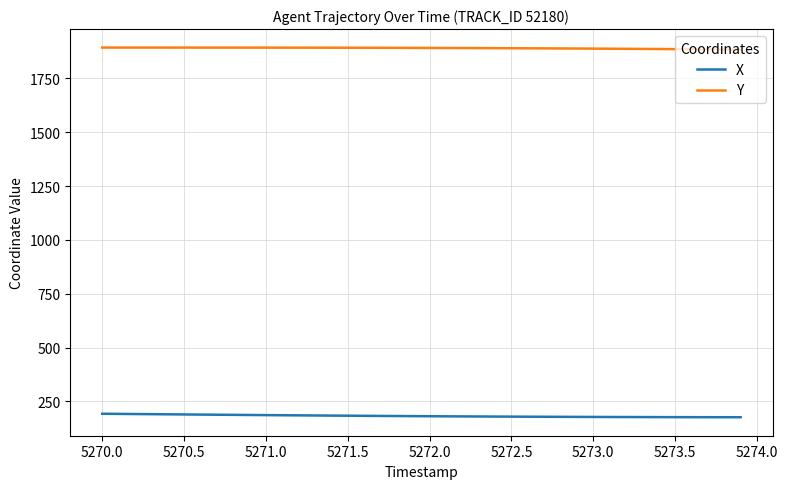

True or false: X and Y intersect in this chart.

False